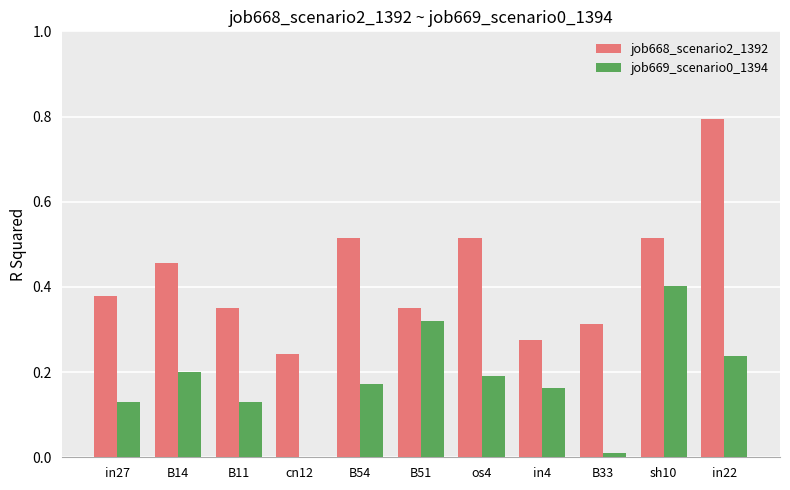

Are the bars horizontal?

No